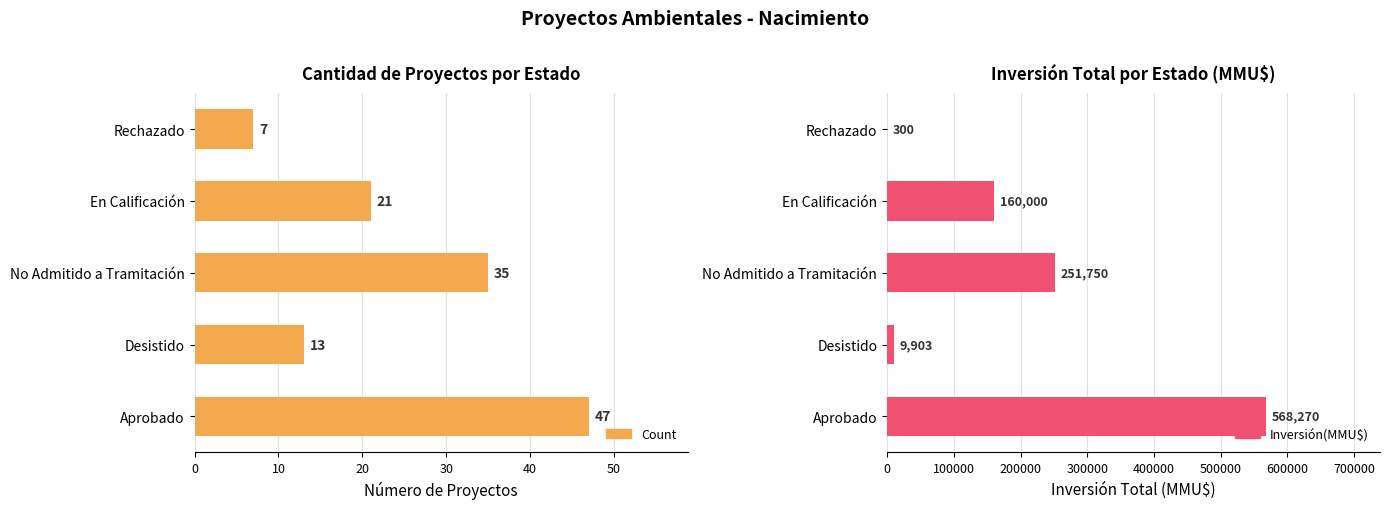

What is the value of the Inversión(MMU$) bar at the 5th from the left?

300